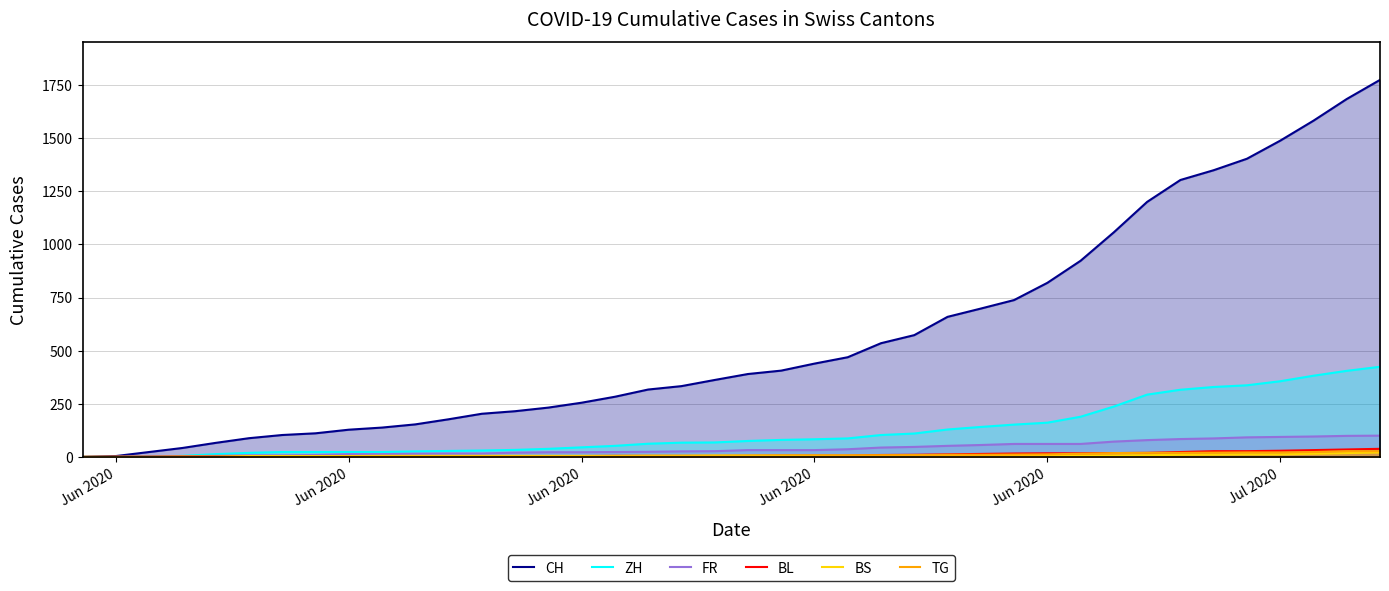

Reading left to right, list all the values displayed in this chart.

CH: 0	4	23	42	66	88	103	111	128	138	153	177	203	215	232	255	283	317	333	362	390	406	439	469	535	573	659	698	738	819	923	1057	1200	1303	1349	1403	1488	1582	1684	1774
ZH: 0	0	2	5	13	19	23	23	23	23	26	28	30	33	38	45	52	62	67	68	75	80	83	87	103	110	129	141	152	161	189	237	293	316	329	337	356	382	405	424
FR: 0	0	2	3	5	7	7	9	13	13	15	16	16	20	22	22	23	24	26	27	32	32	32	36	44	47	52	56	61	61	61	72	79	84	87	92	94	96	99	100
BL: 0	1	1	2	2	3	3	3	3	3	4	4	4	4	4	4	5	5	5	5	6	7	7	7	9	10	12	14	16	17	17	18	19	23	27	27	29	32	35	38
BS: 0	0	0	1	1	4	4	4	4	5	5	5	5	5	5	5	5	6	6	7	7	7	7	7	7	7	7	7	7	7	7	7	8	10	11	12	12	15	18	21
TG: 0	0	0	0	0	0	0	0	1	1	1	1	1	1	1	1	2	2	2	2	2	2	3	4	6	8	10	10	11	12	15	18	19	19	20	21	21	23	27	27